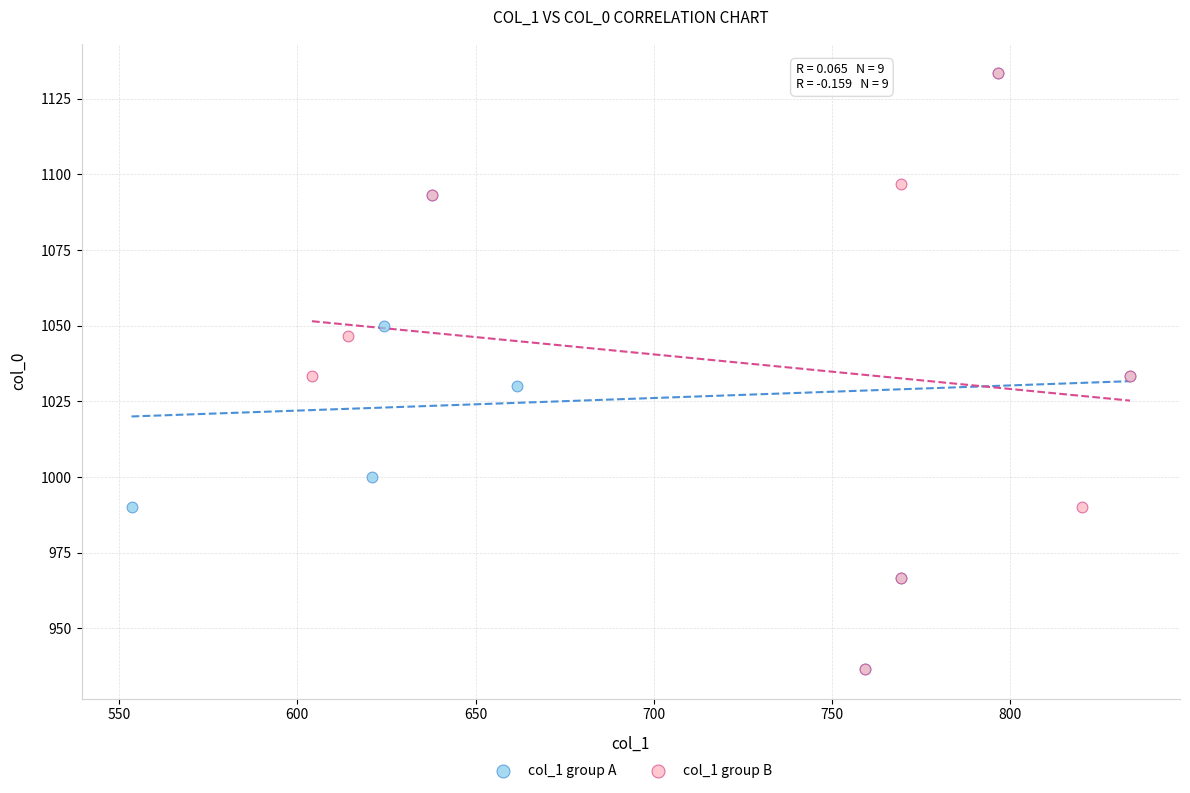

What are all the series names shown in the legend?

col_1 group A, col_1 group B